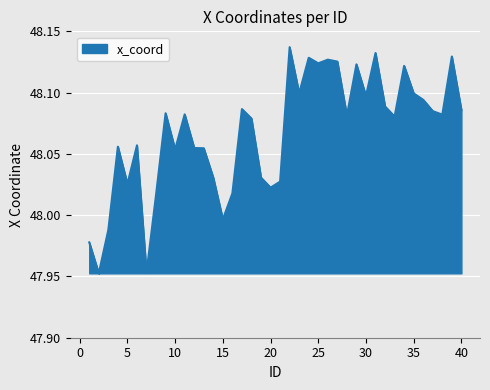

Does the chart have visible grid lines?

Yes